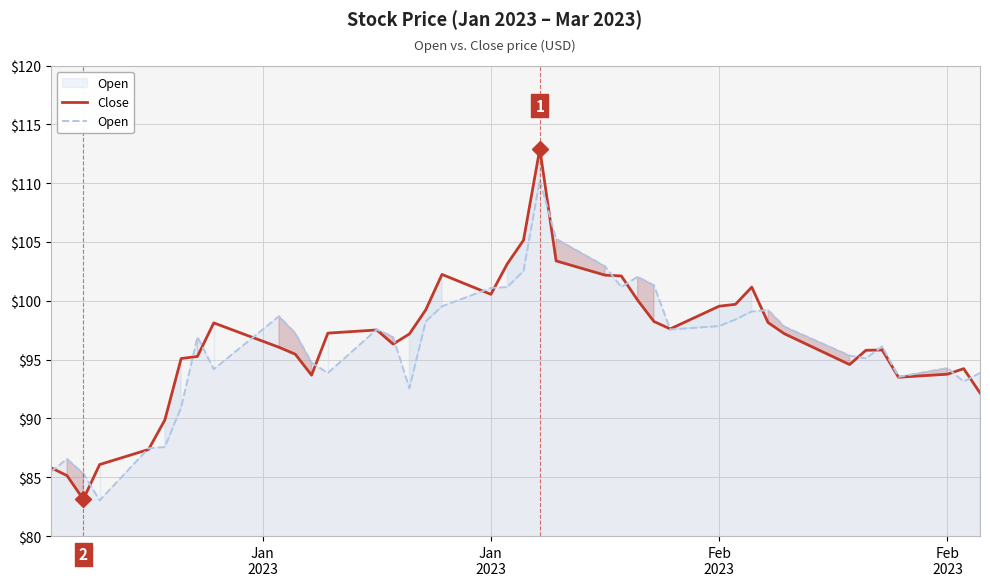

How many data points in Open are less than 97?

20